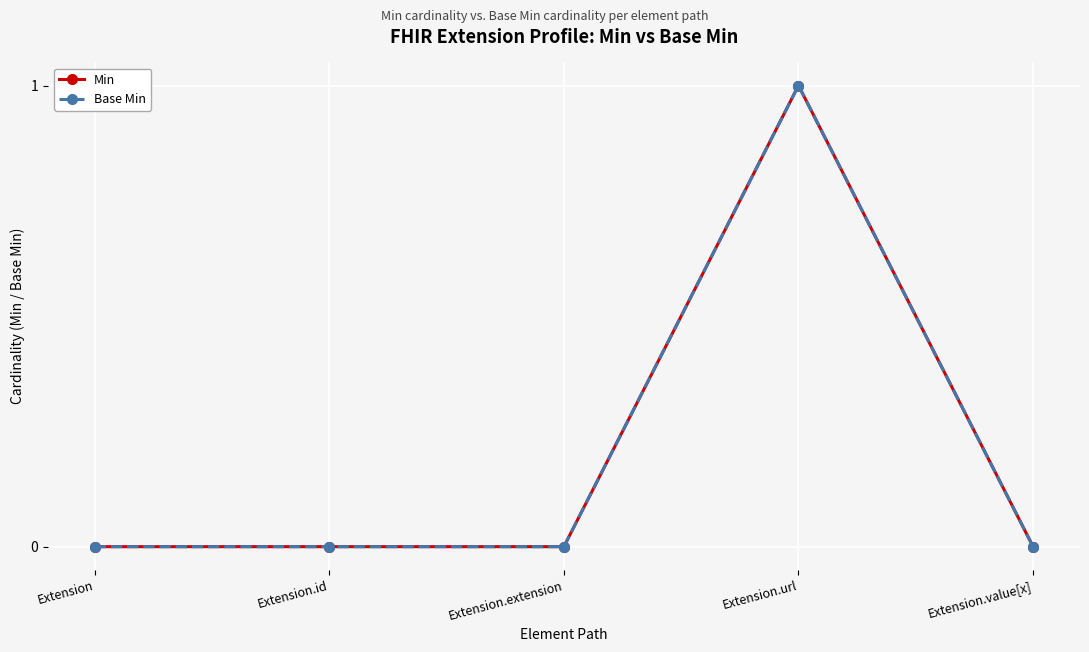

At how many categories does at least one series exceed 0?

1